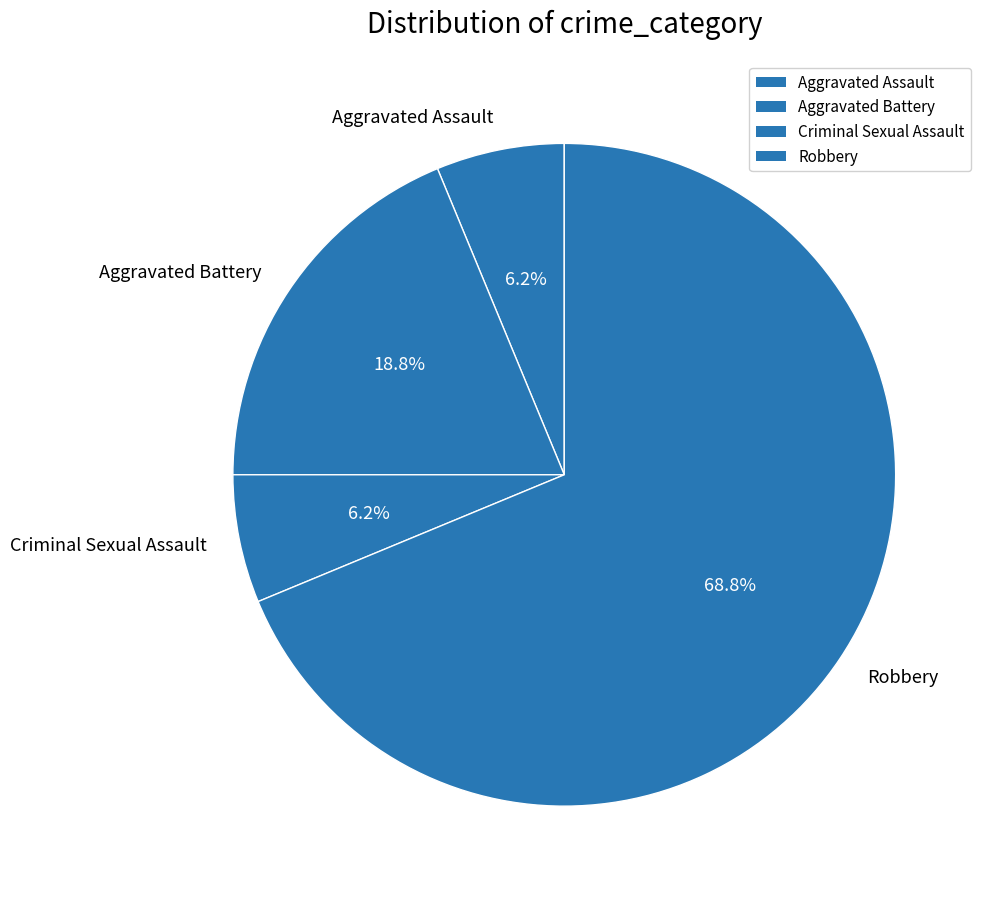

True or false: Robbery accounts for 80% of the total.

False